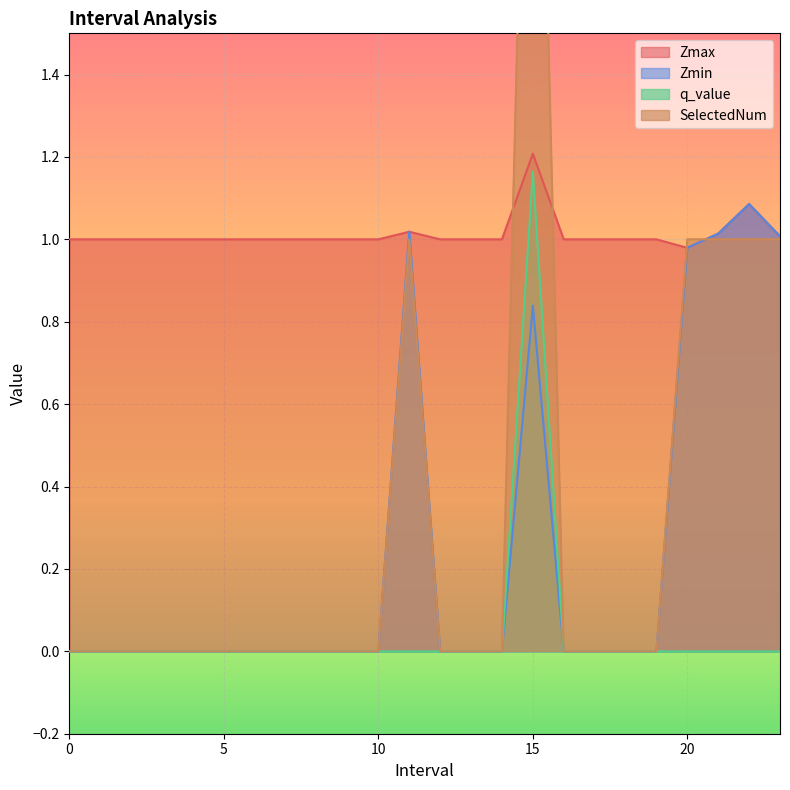

Count the number of data series in this chart.

4